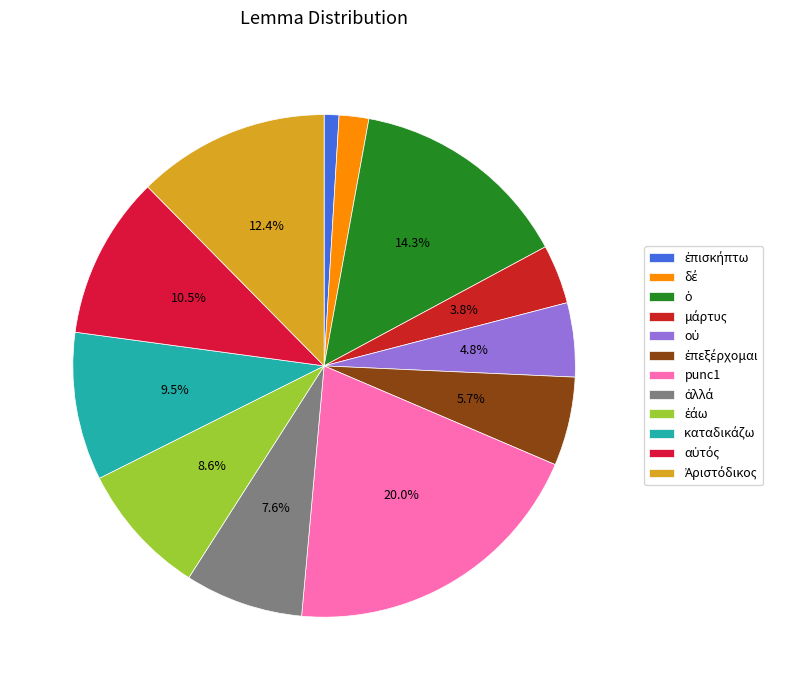

How much of the chart is everything except punc1?

80.0%